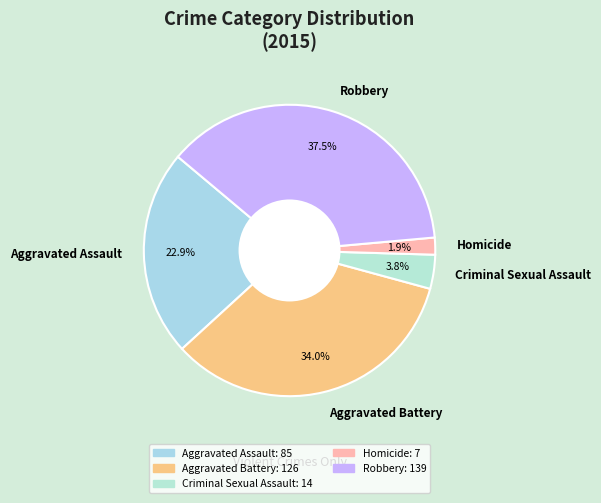

Does any single category account for the majority?

No